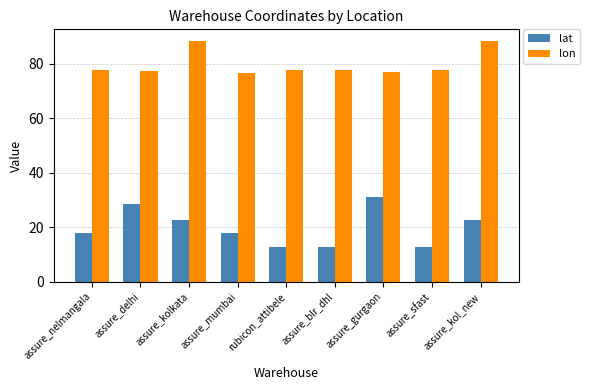

At how many categories does at least one series exceed 65?

9